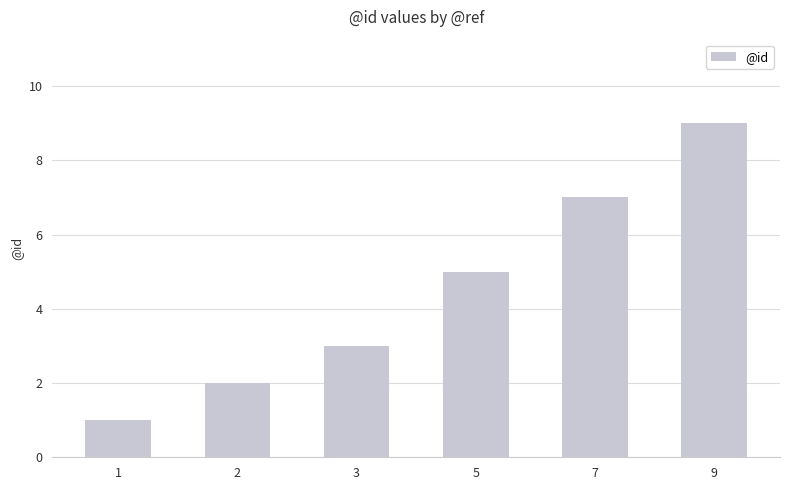

Between 5 and 3, which is larger?

5